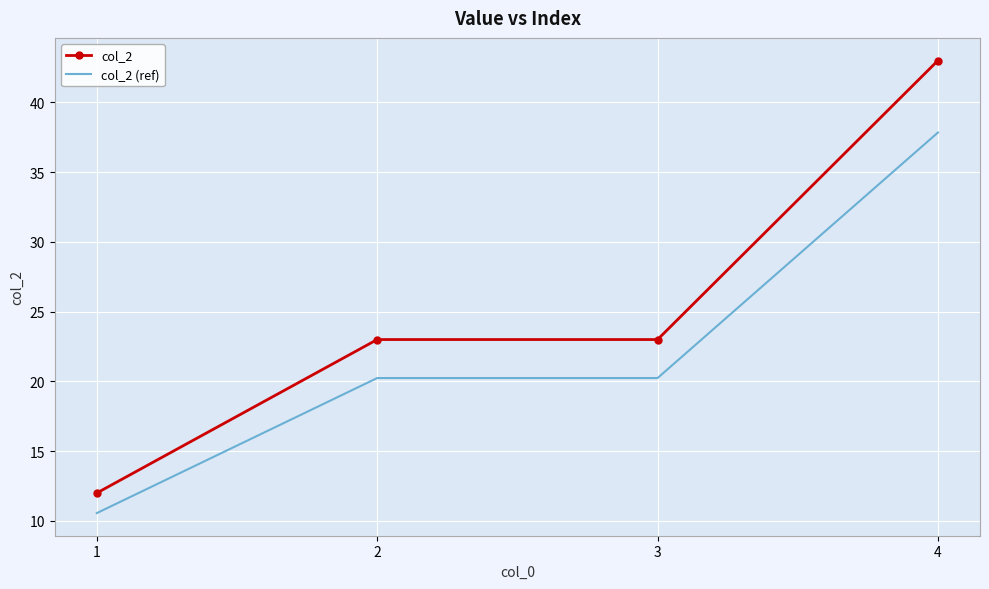

How many categories are shown in the chart?

4